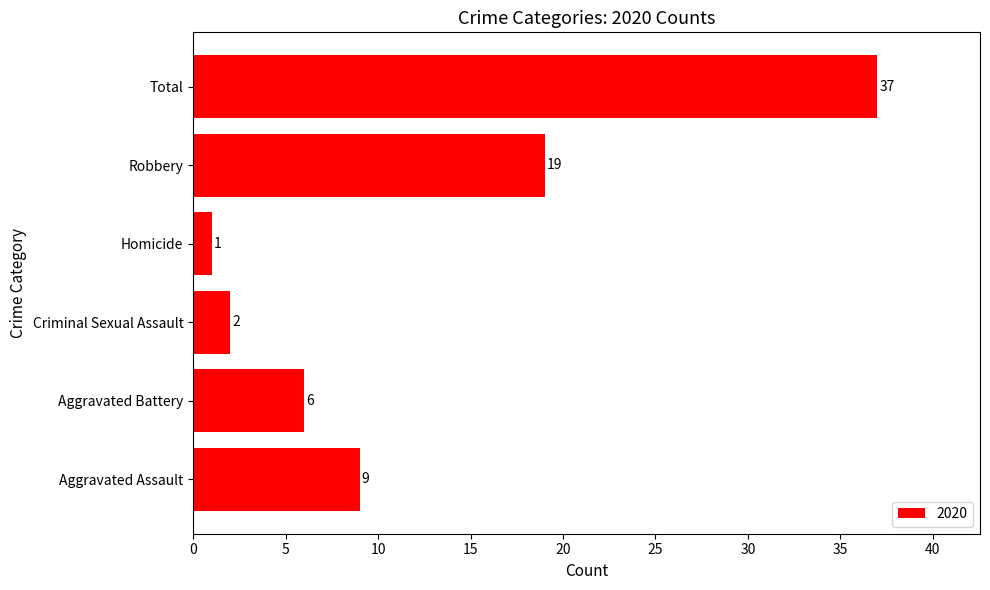

Rank the categories by value from lowest to highest.

Homicide, Criminal Sexual Assault, Aggravated Battery, Aggravated Assault, Robbery, Total